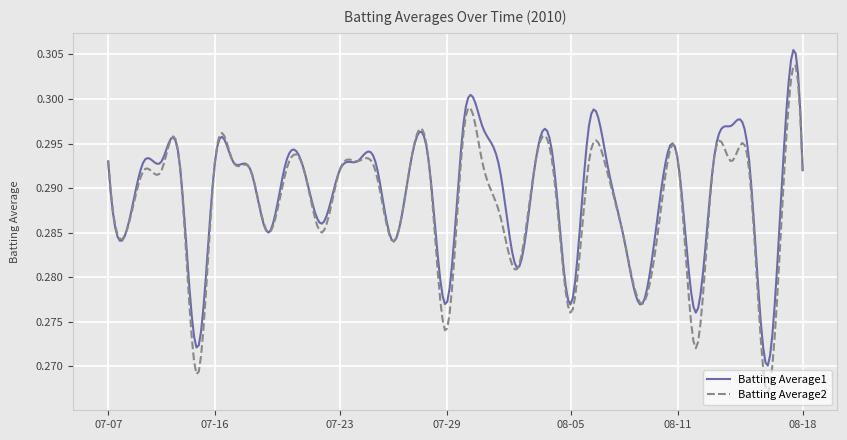

Which series has the largest range (max minus min)?

Batting Average2